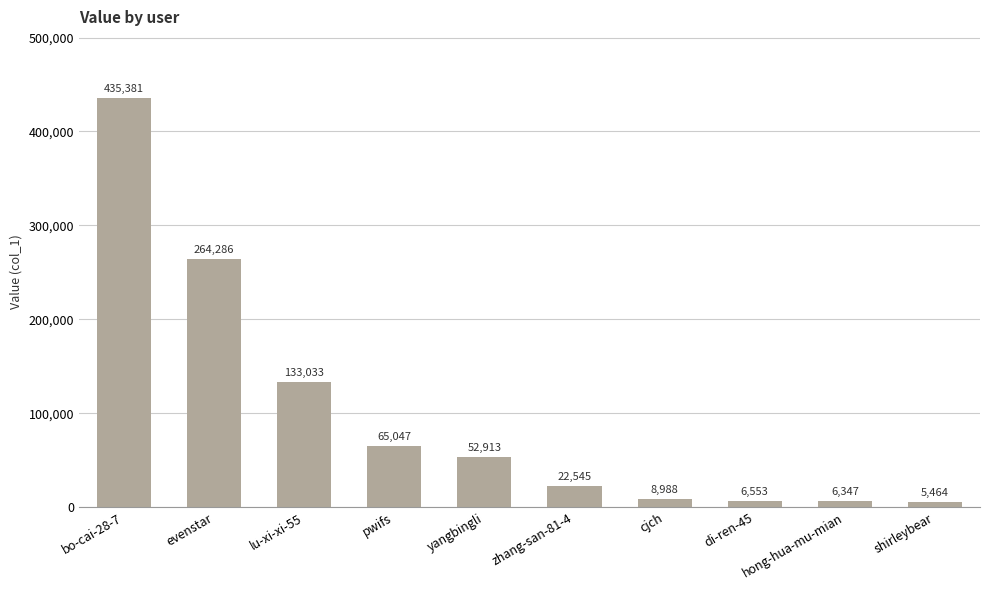

What is the sum of the values at lu-xi-xi-55 and di-ren-45?

139586